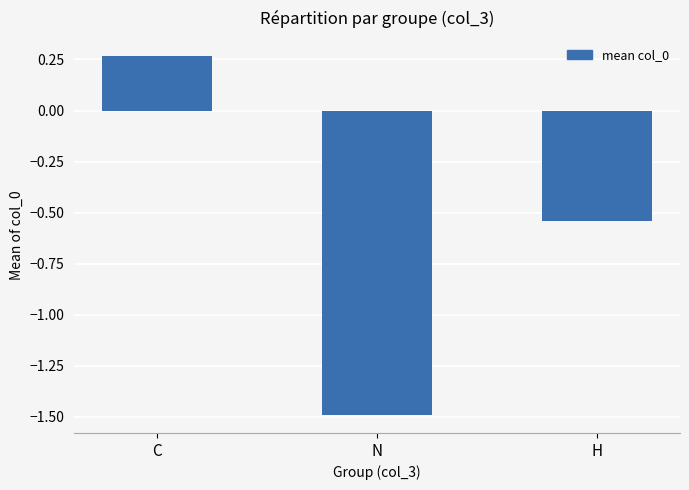

What is the smallest value displayed?

-1.5